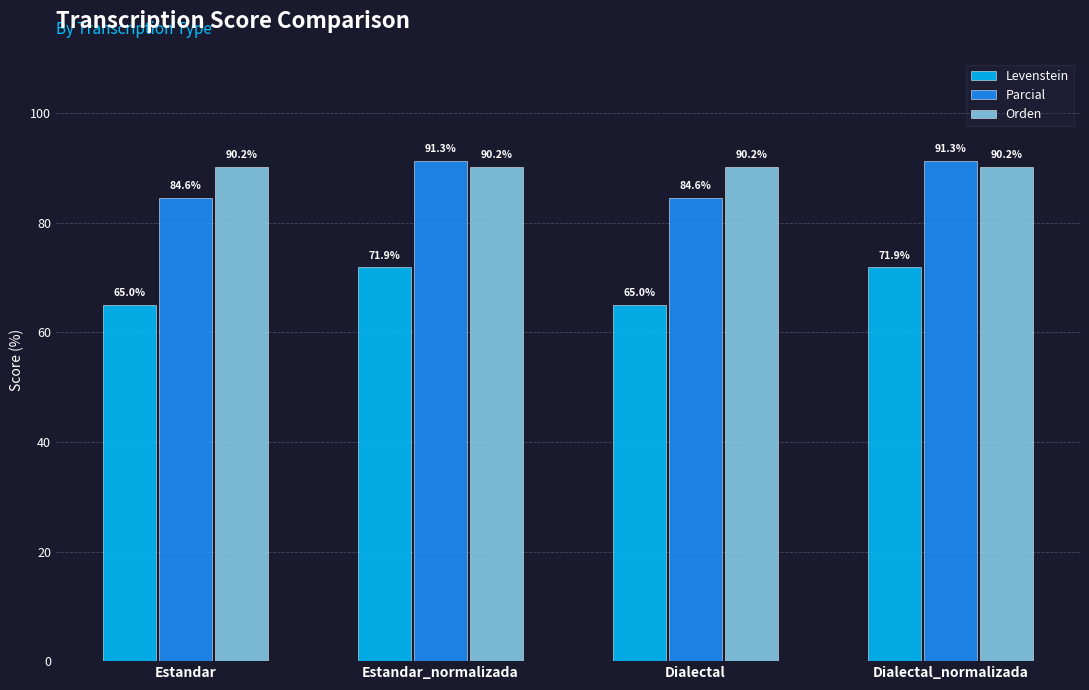

Reading left to right, what are all the values shown in this chart?

Levenstein: 65.0	71.9	65.0	71.9
Parcial: 84.6	91.3	84.6	91.3
Orden: 90.2	90.2	90.2	90.2